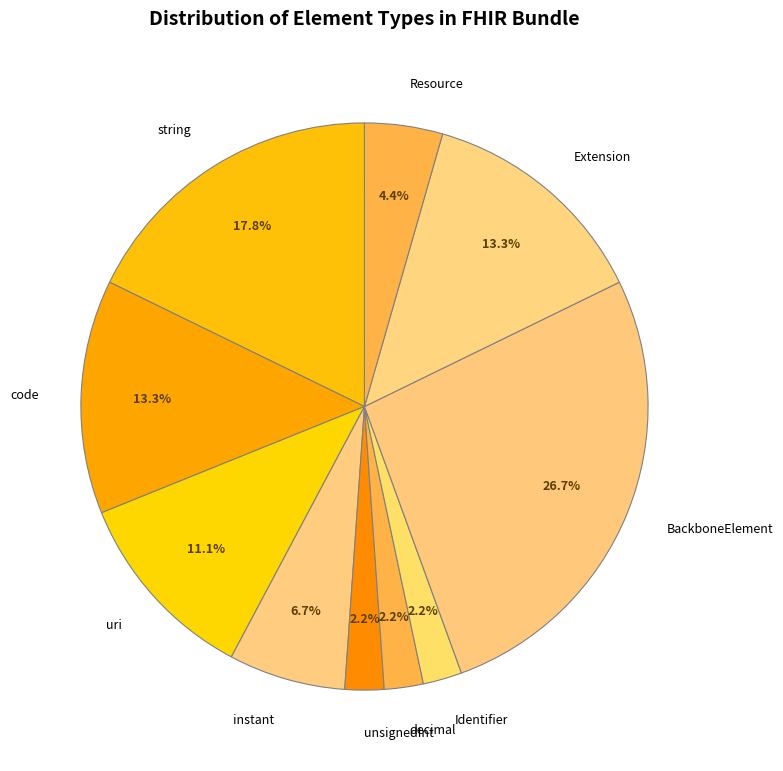

How many segments does this pie chart have?

10